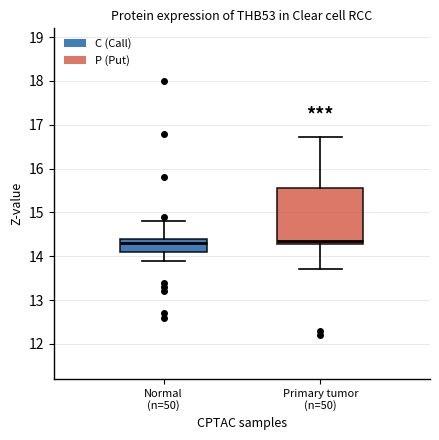

Where is the lower edge of the box for Primary tumor (n=50) on the y-axis? The values are not printed on the chart, so give them approximately, as read against the axis.

14.3